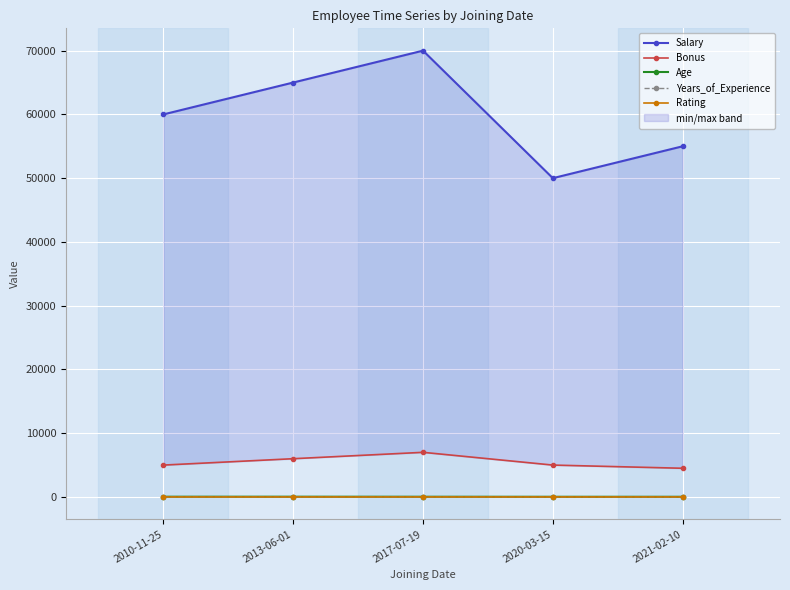

How many Bonus values are between 5000 and 6000?

3